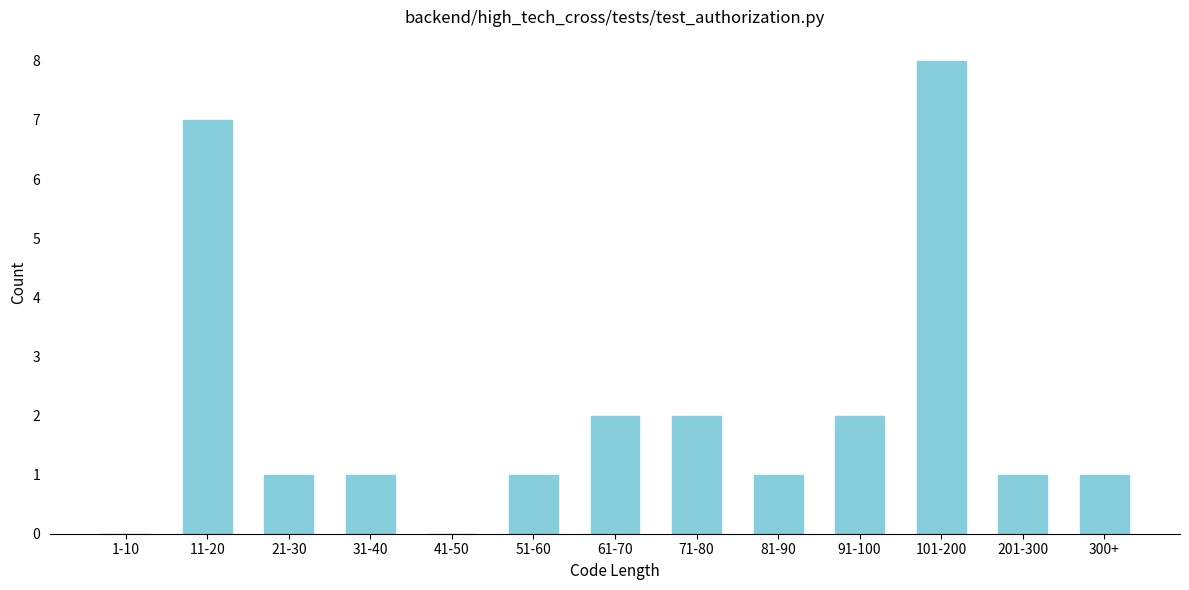

Reading left to right, extract all data points from this chart.

1-10=0	11-20=7	21-30=1	31-40=1	41-50=0	51-60=1	61-70=2	71-80=2	81-90=1	91-100=2	101-200=8	201-300=1	300+=1